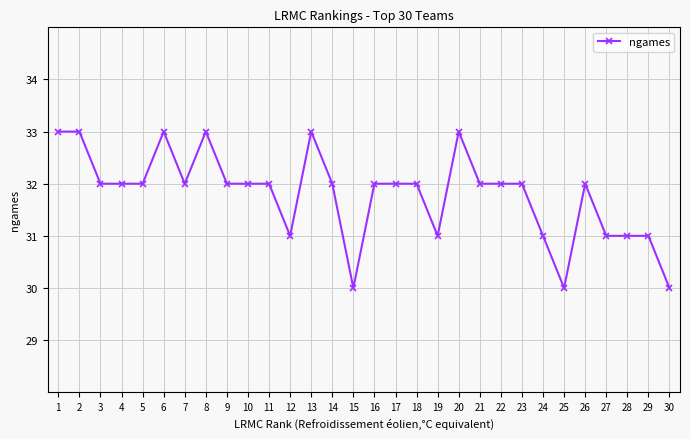

What is the smallest value displayed?

30